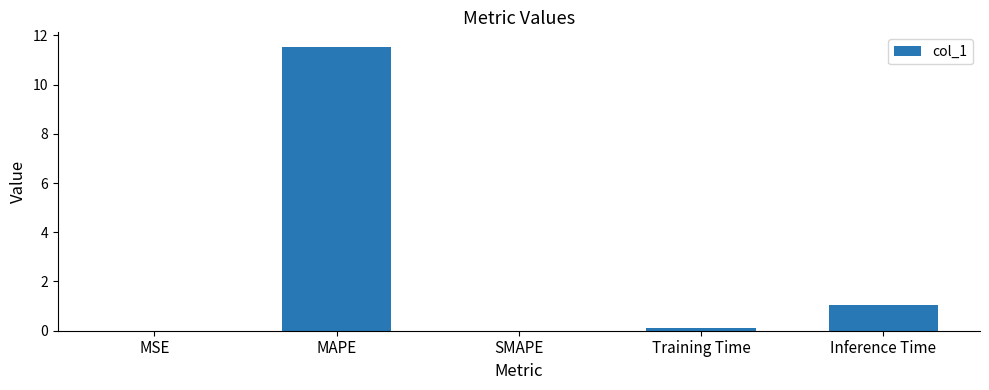

What is the change in value from SMAPE to Inference Time?

+1.0